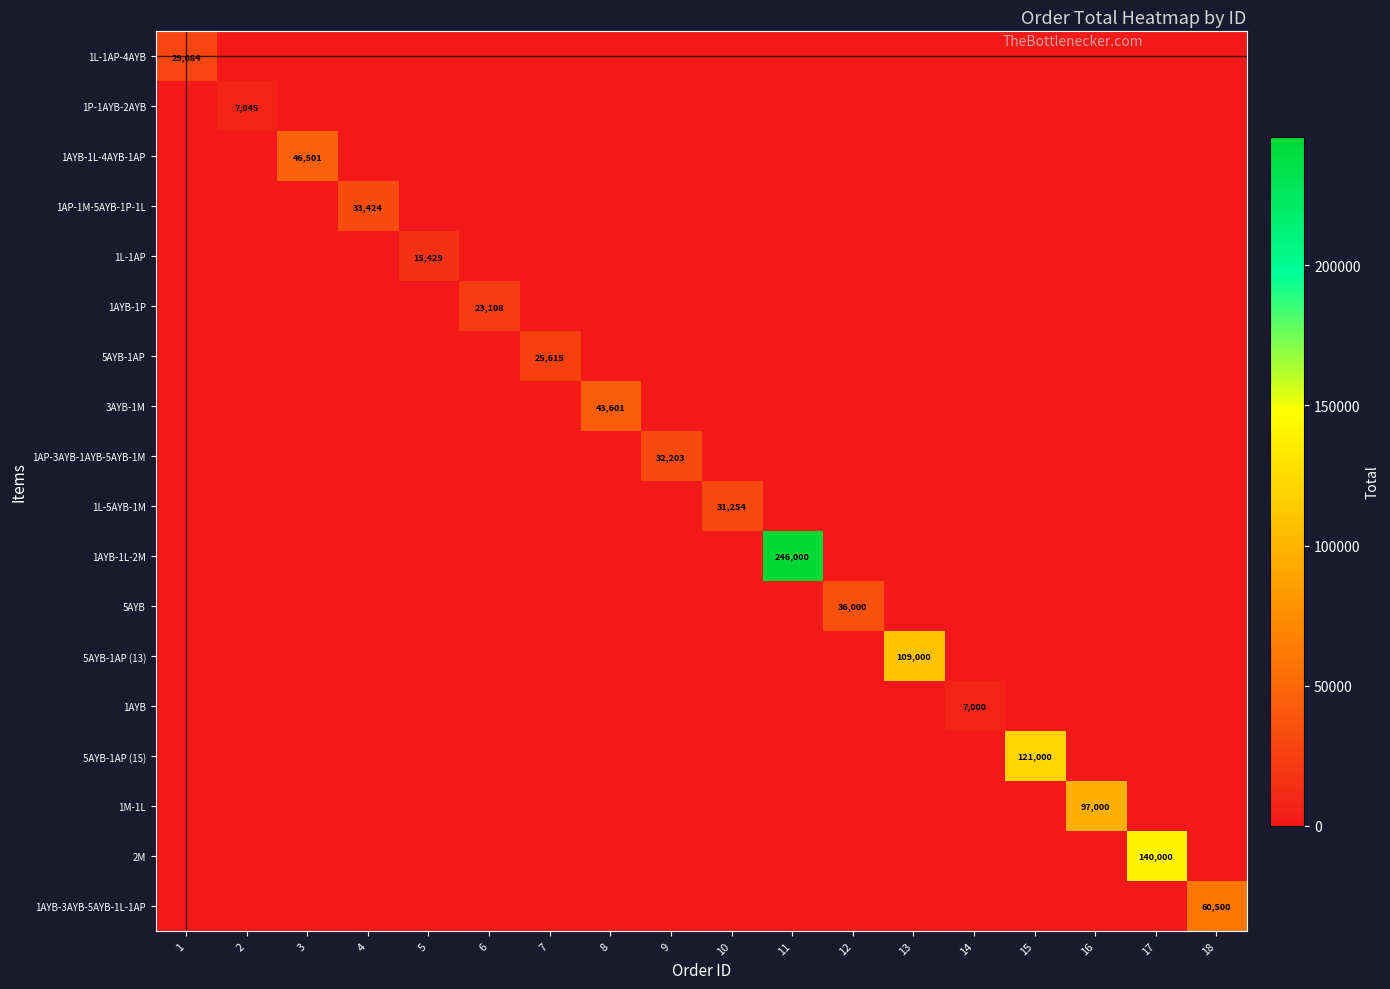

The value of 5AYB at 12 is 36000. True or false?

True